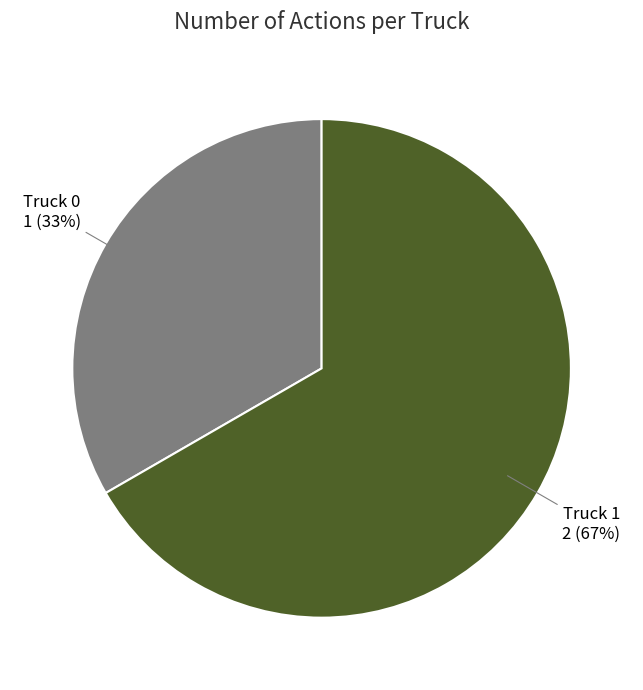

Which slice is the smallest?

Truck 0